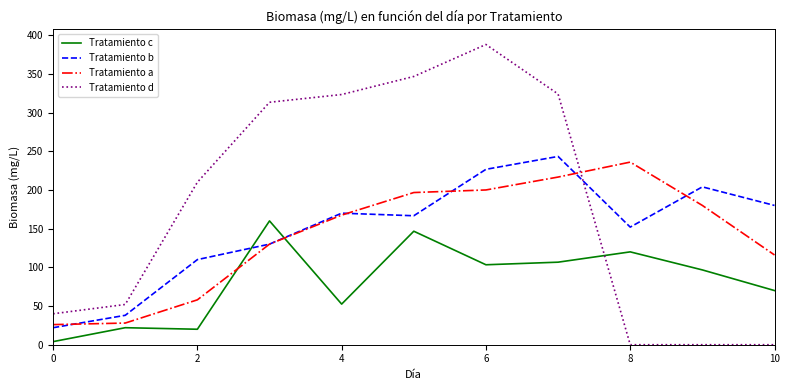

How many lines are shown in the chart?

4